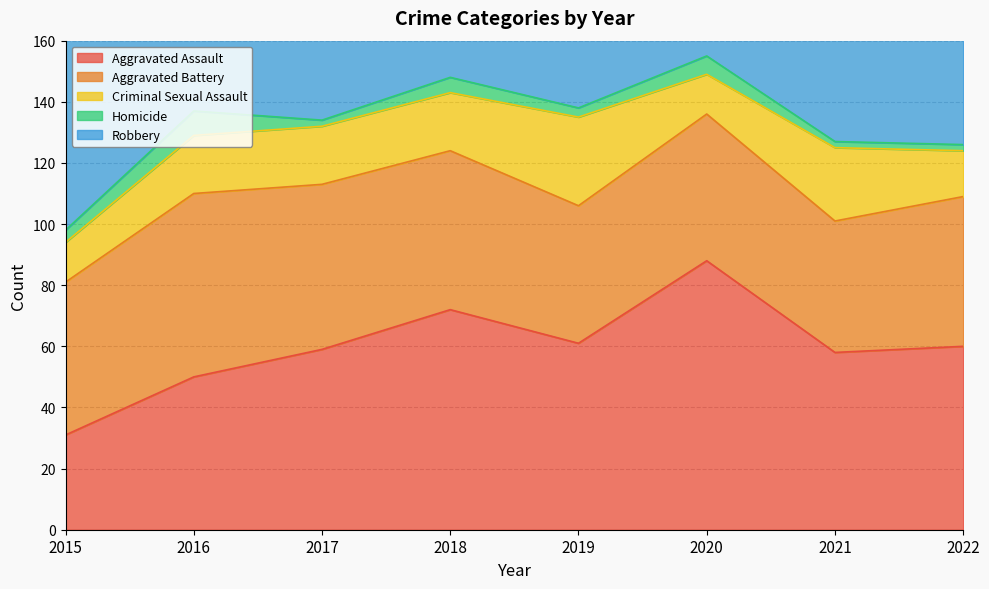

True or false: Homicide has more than 0 interior local peaks.

True